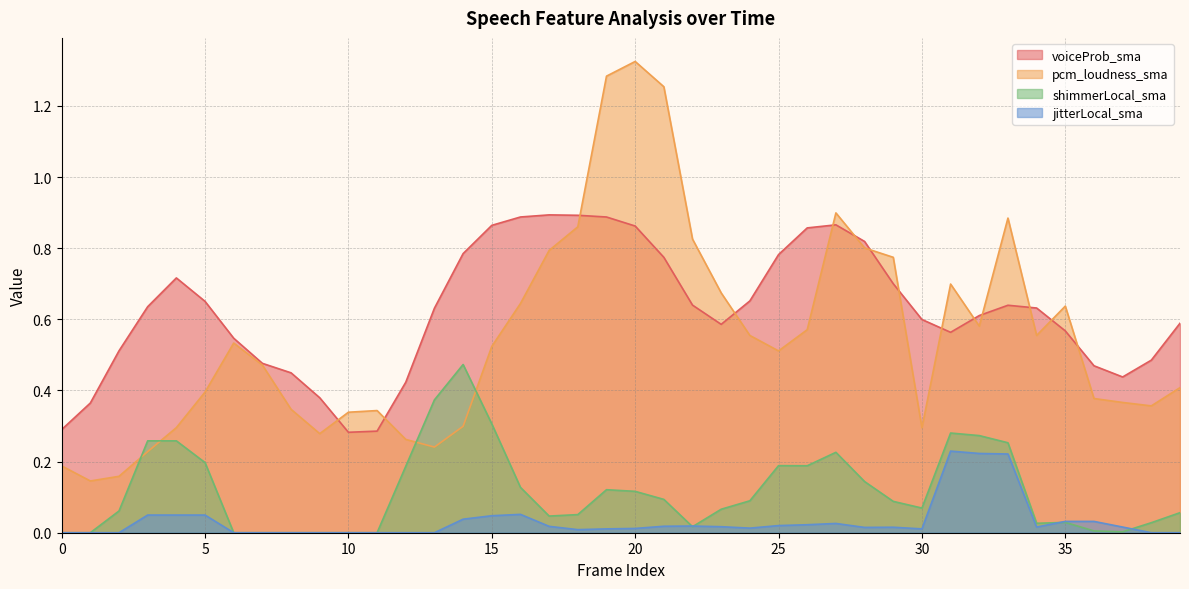

How many interior local valleys does the pcm_loudness_sma series have?

8